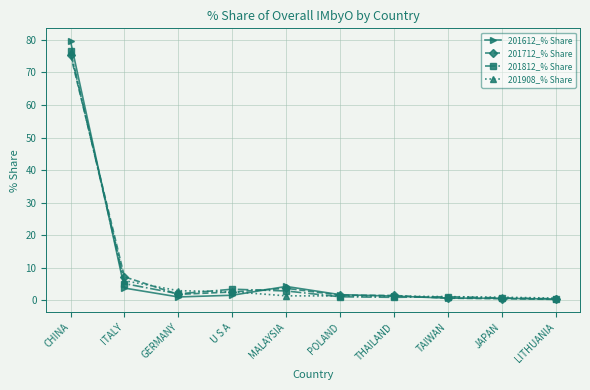

The 201612_% Share series shows 3.8 at ITALY. True or false?

True